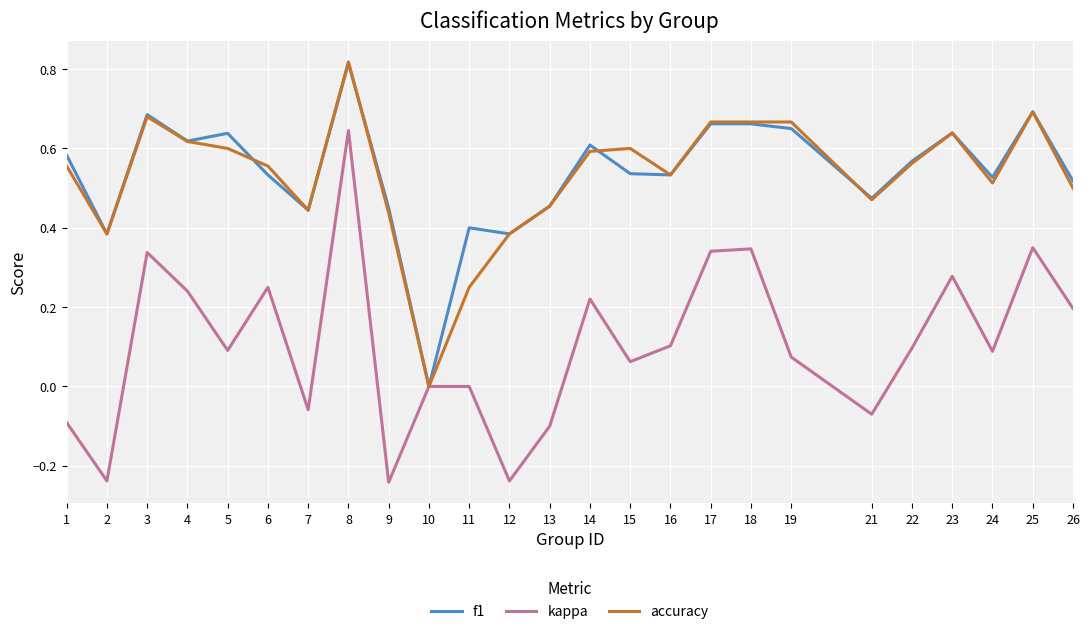

True or false: f1 has a value of 0.4 at 11.

True